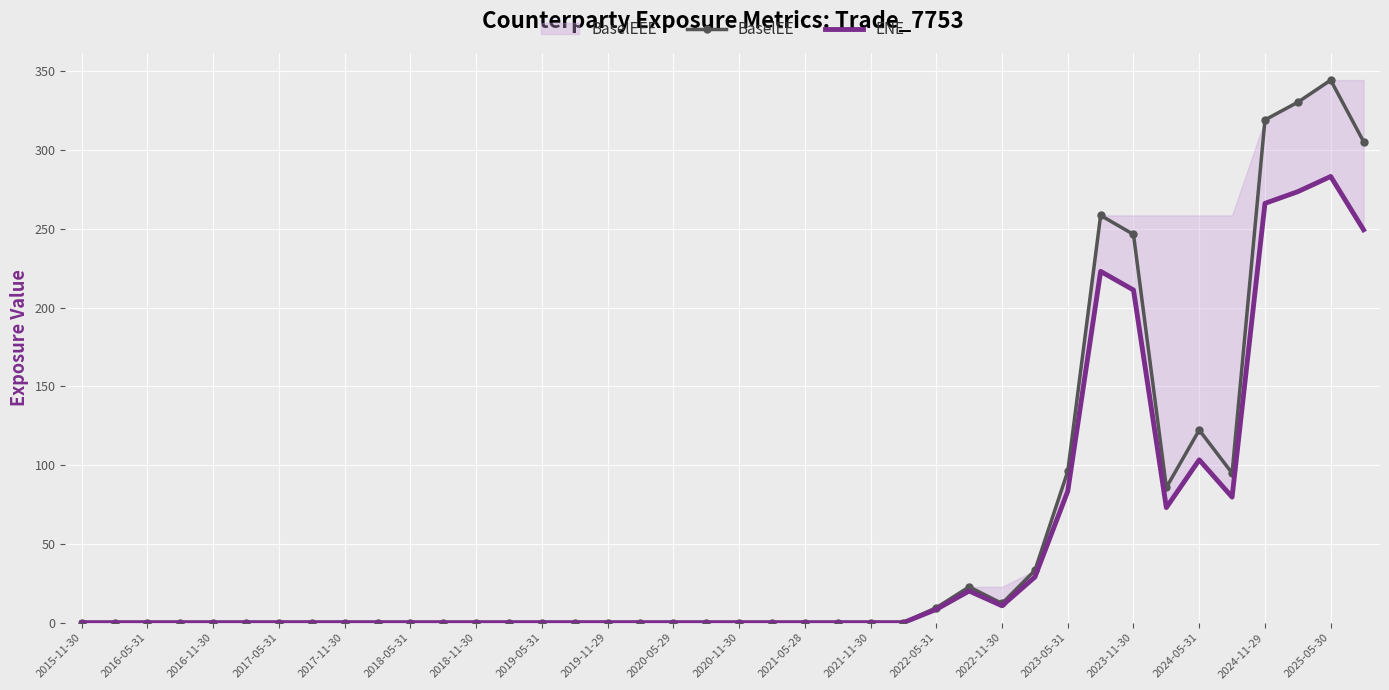

At how many categories does at least one series exceed 186?

6